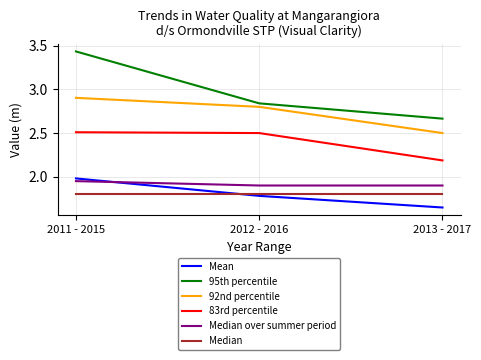

At which category does the chart reach its minimum across all series?

2013 - 2017